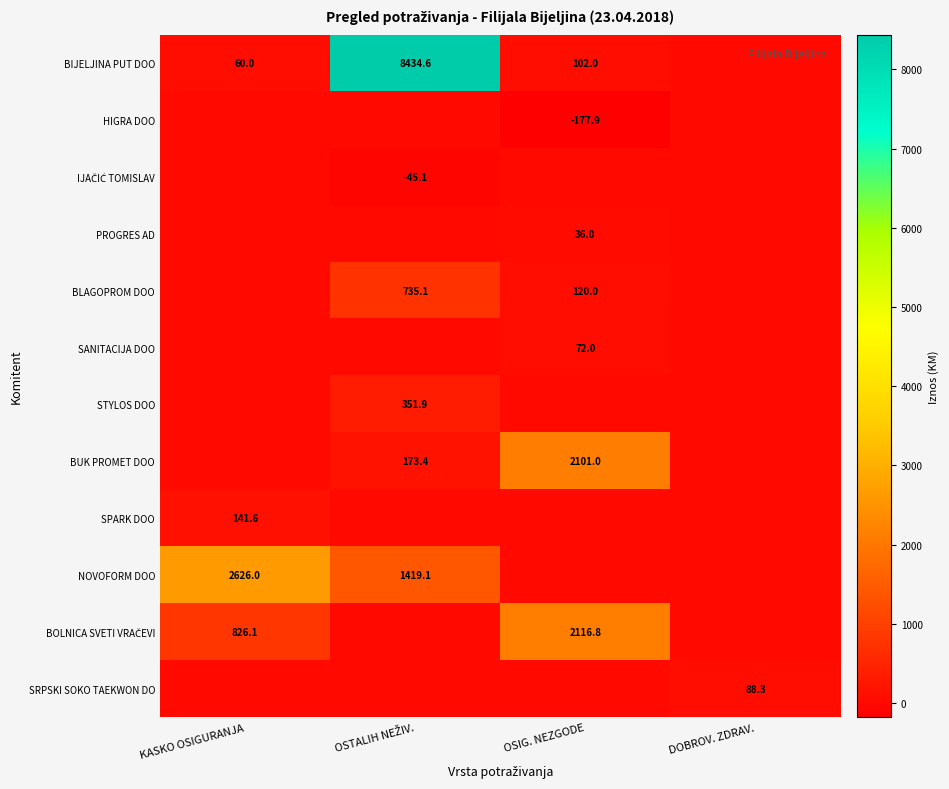

Is the value of BIJELJINA PUT DOO at DOBROV. ZDRAV. greater than the value of IJAČIĆ TOMISLAV at DOBROV. ZDRAV.?

No